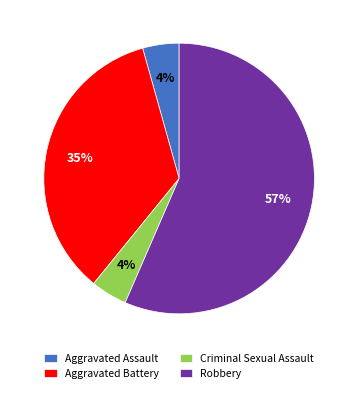

Approximately how many times larger is the value at Criminal Sexual Assault compared to Aggravated Assault?

1.0